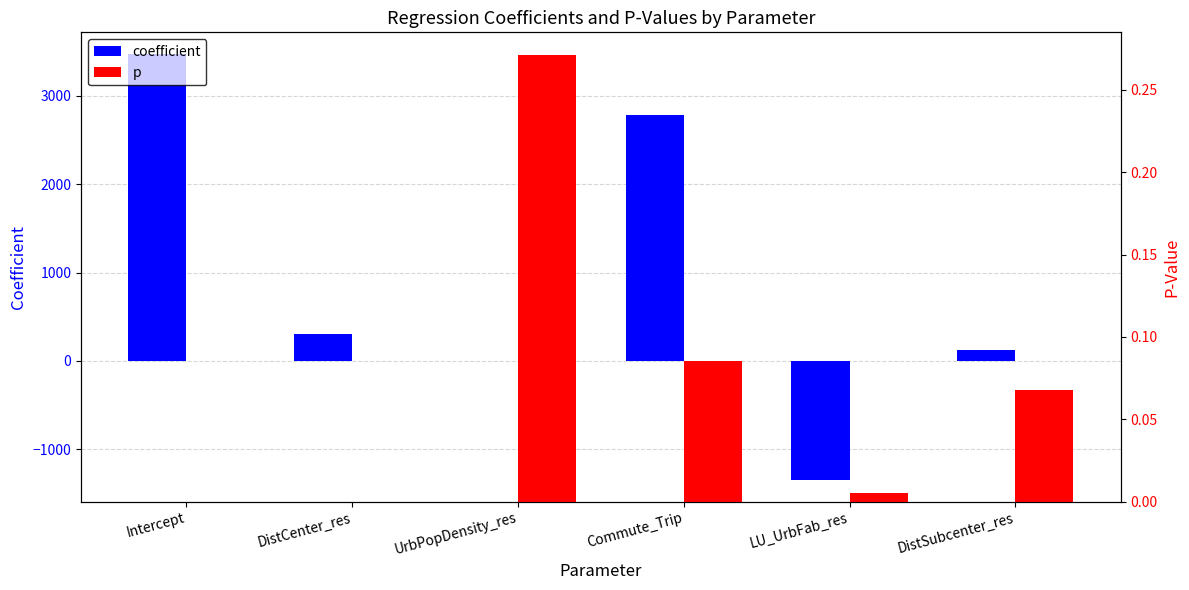

Reading right to left, transcribe all the data shown in this chart.

coefficient: 117.5	-1353.1	2779.9	-0.0	299.3	3477.8
p: 0.1	0.0	0.1	0.3	0.0	0.0